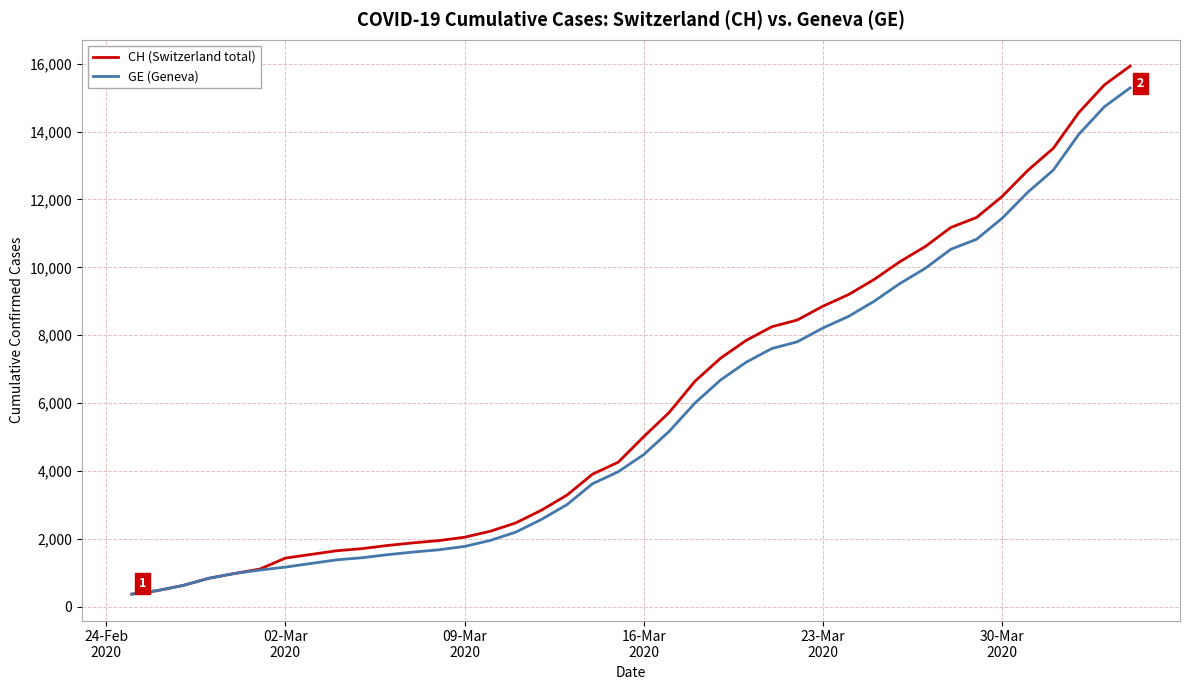

What is the minimum value shown in the chart?

375